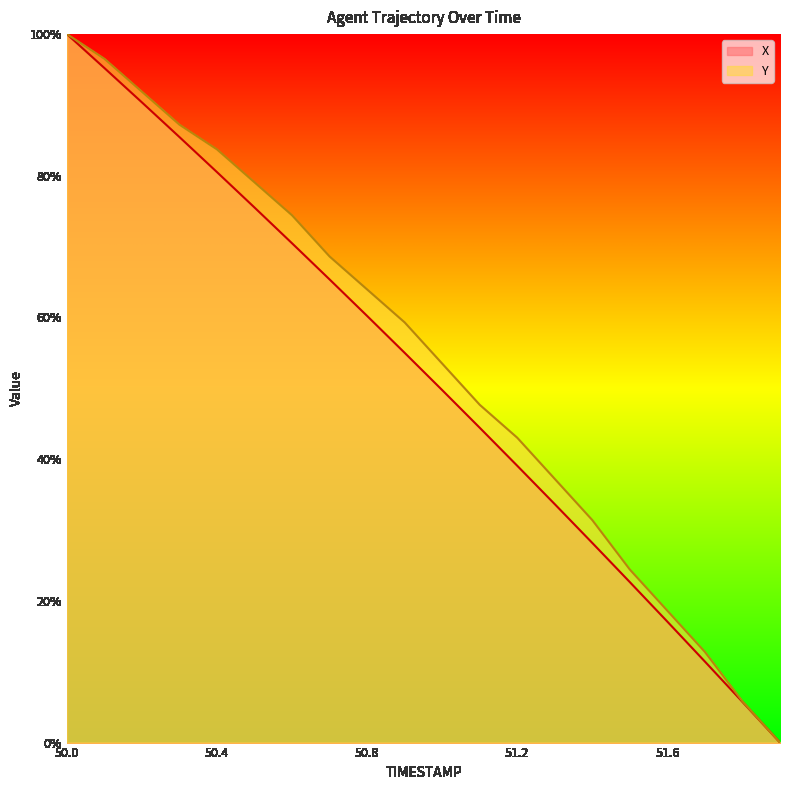

Rank the series by their average value, from lowest to highest.

X, Y